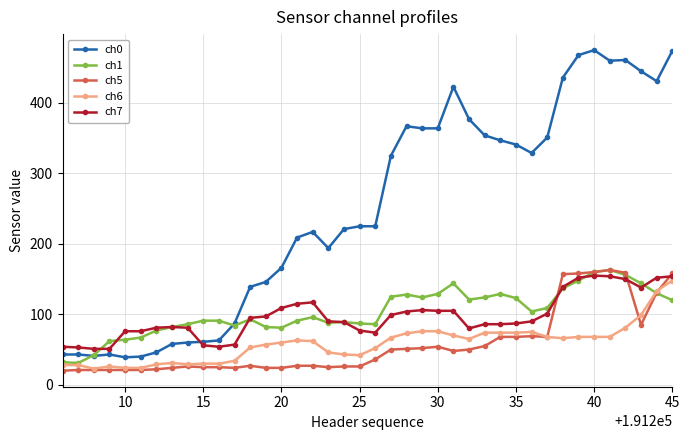

Which series has the largest range (max minus min)?

ch0